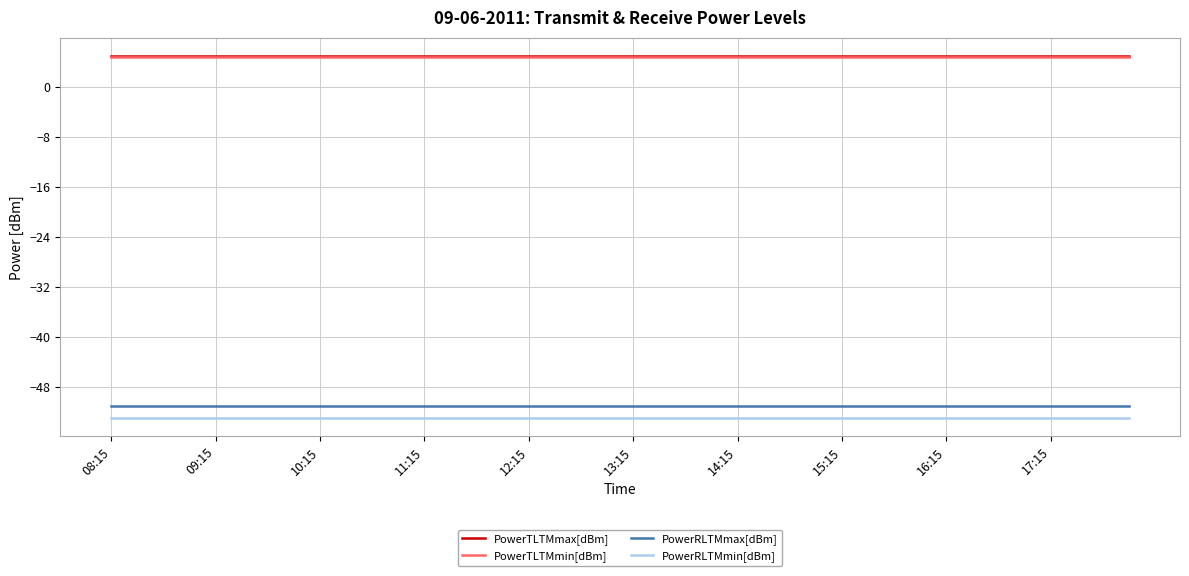

What is the maximum value for PowerTLTMmin[dBm]?

4.8